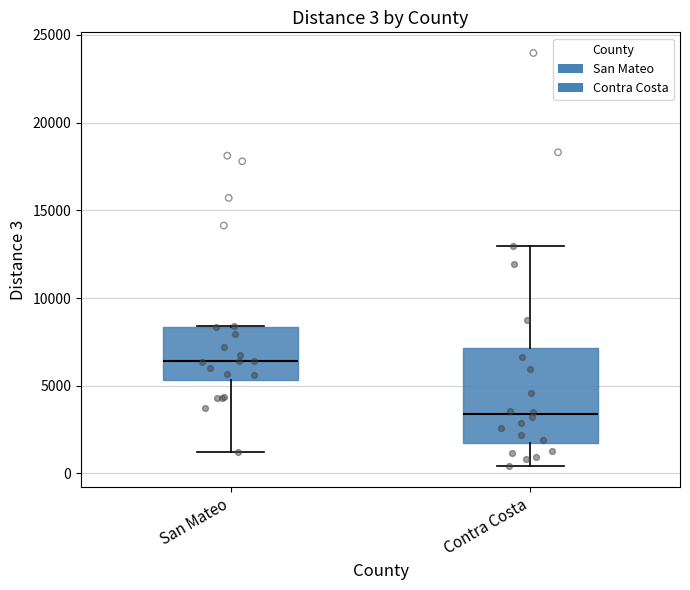

Which box is the tallest, from its lower edge to its upper edge?

Contra Costa